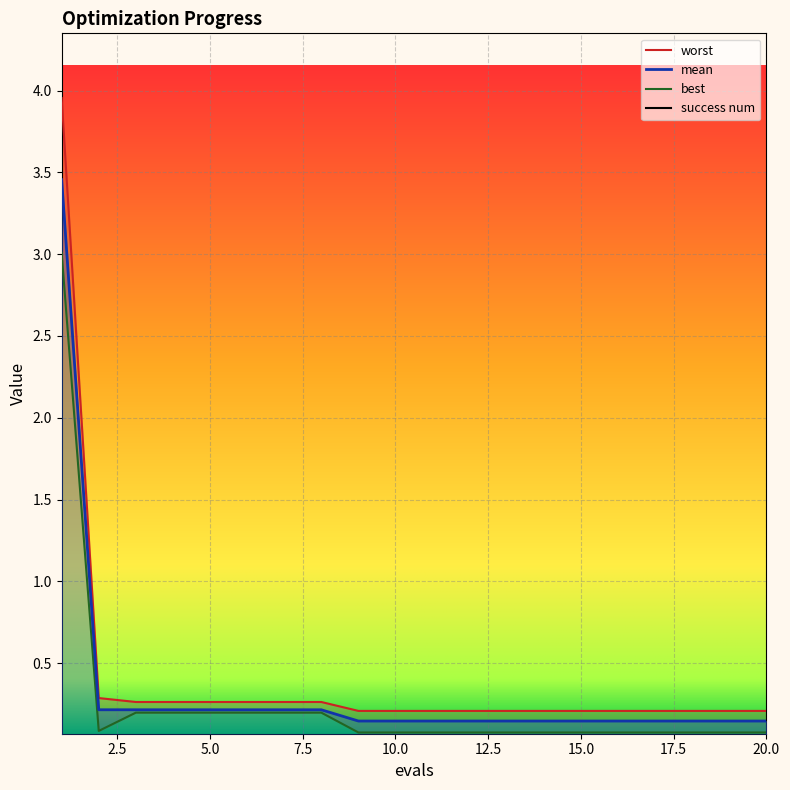

How many data points does each series have?

20